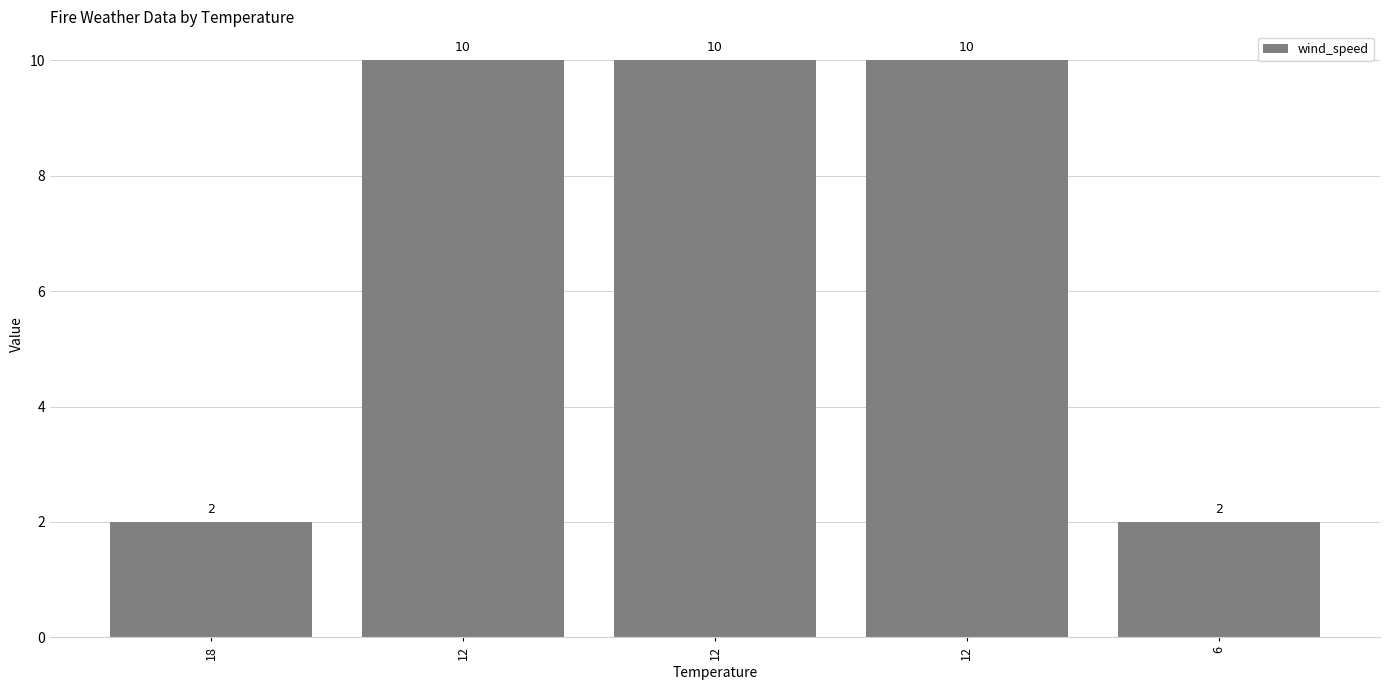

At which label is the value closest to 6?

18